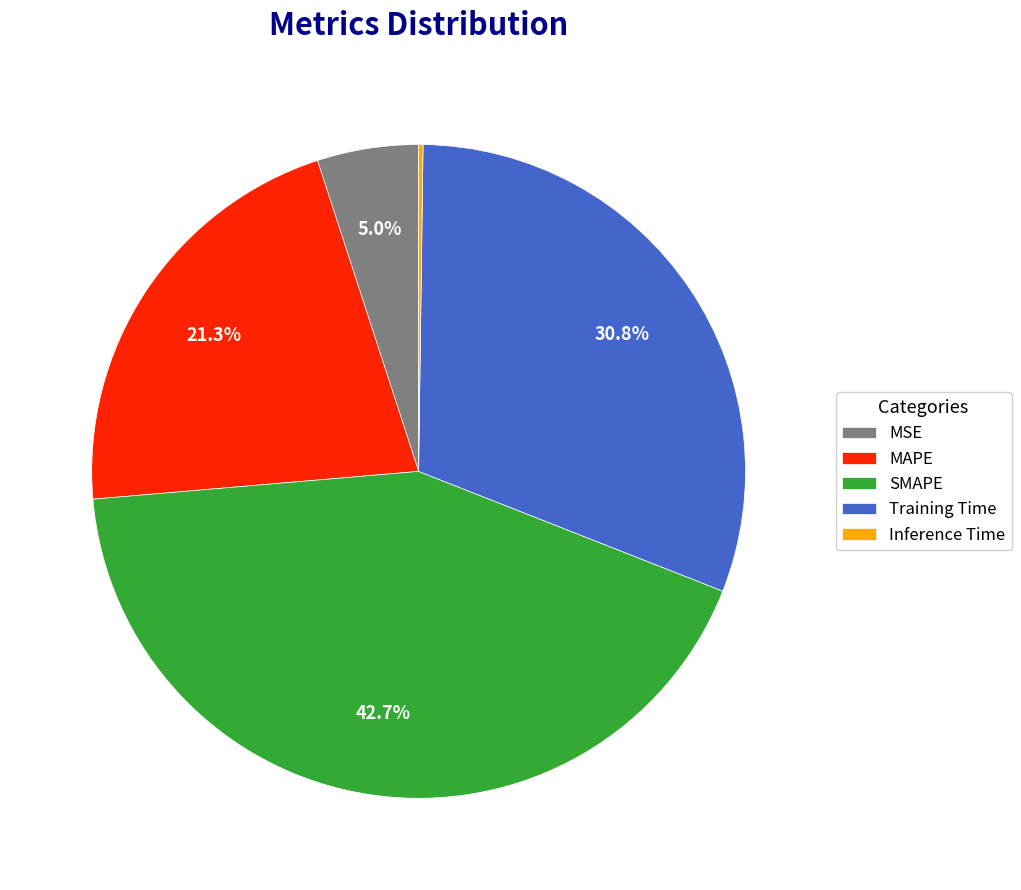

What is the total percentage of SMAPE and MAPE?

64.0%